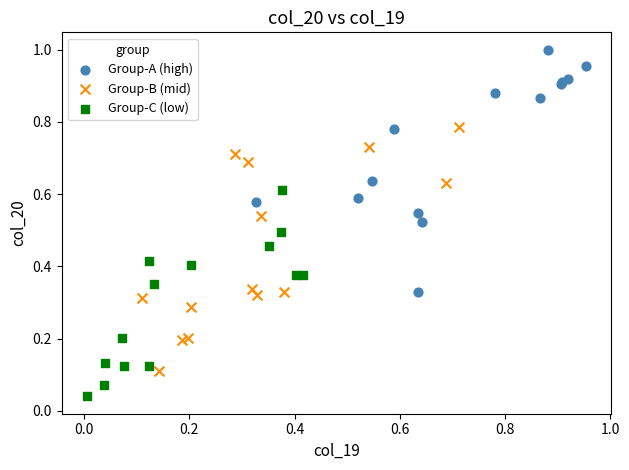

Which series contains the lowest Y value?

Group-C (low)